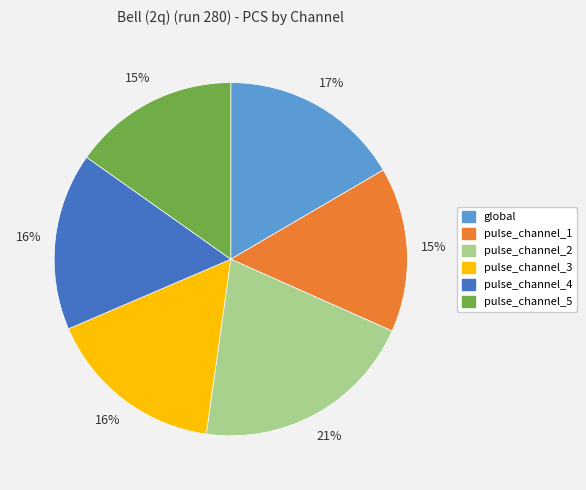

Is it true that pulse_channel_3 is 16% of the pie?

True